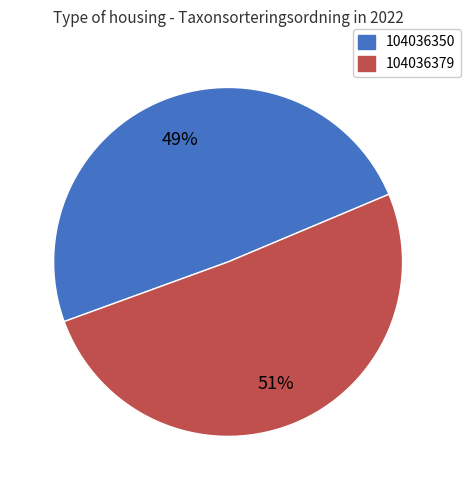

Which category accounts for the majority?

104036379